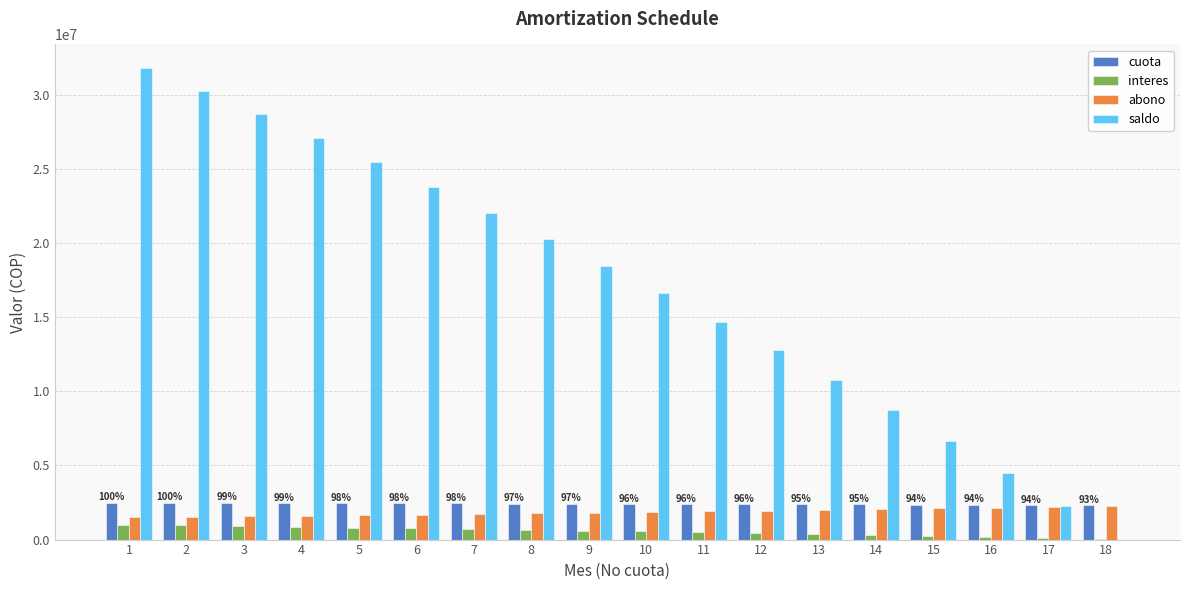

What is the sum of all interes values?

10146354.0